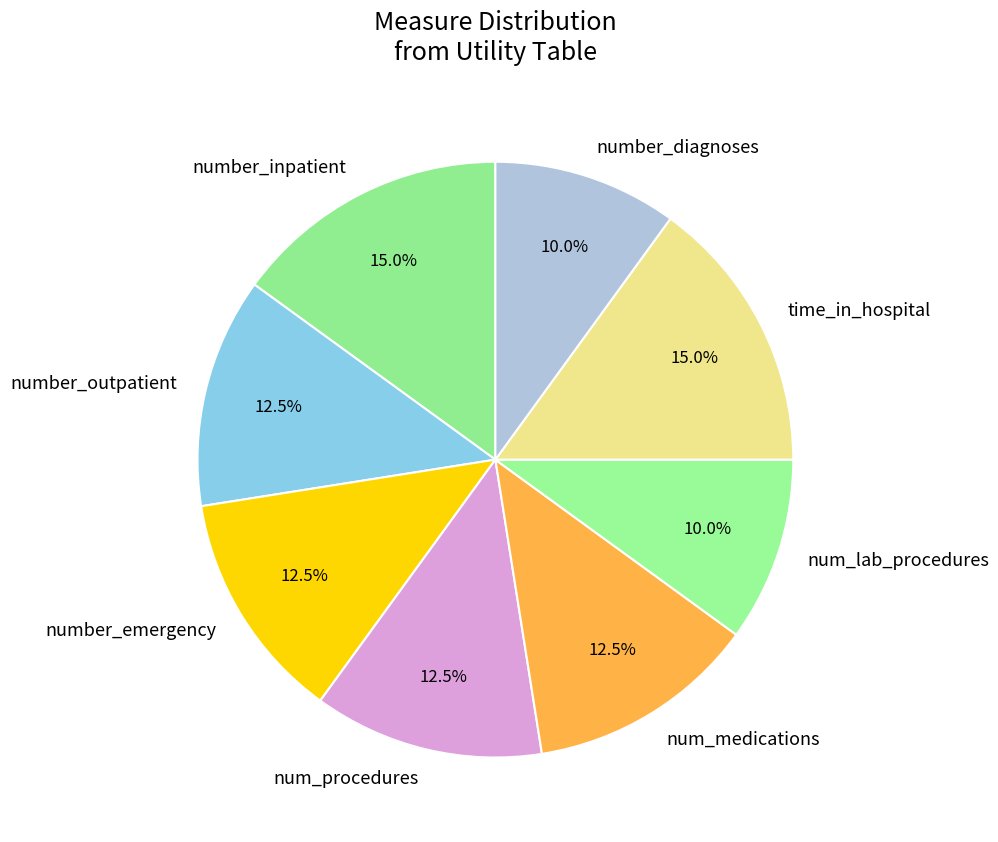

Is num_procedures the majority of the pie?

No